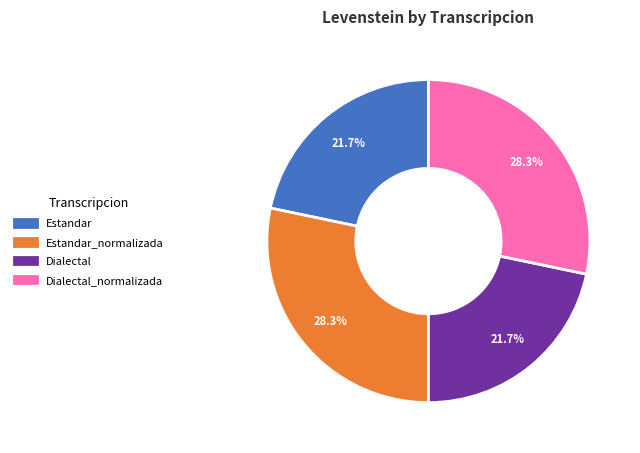

What percentage do Estandar_normalizada and Dialectal_normalizada together represent?

56.6%